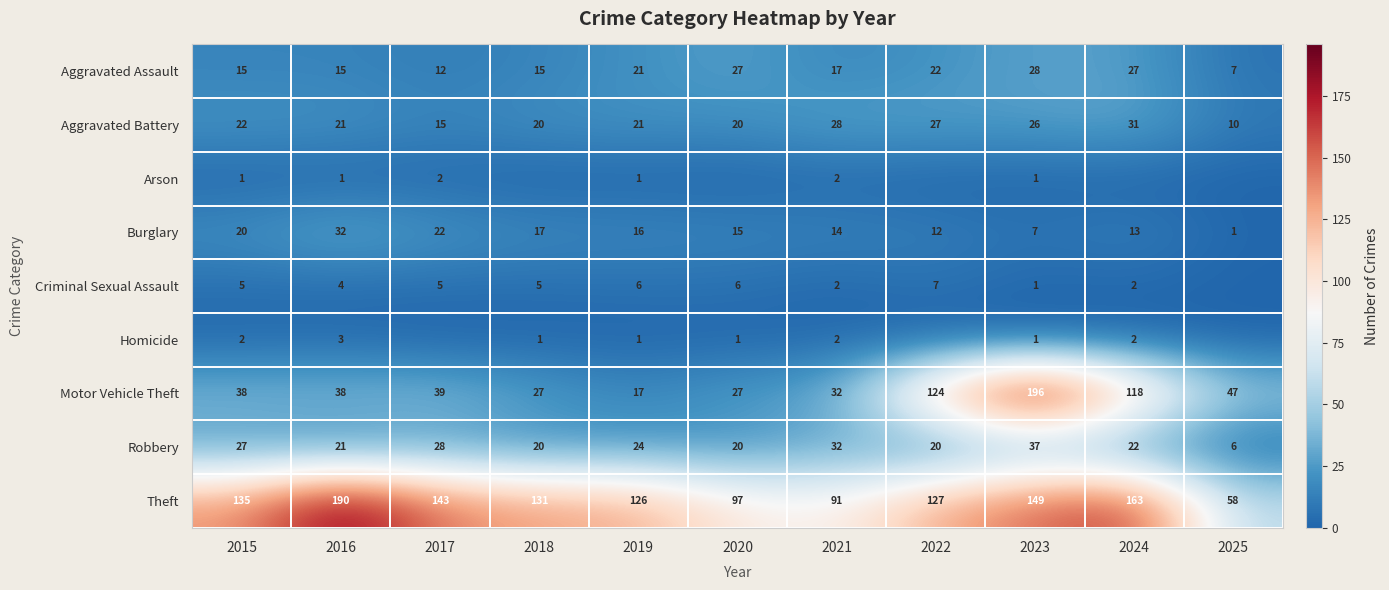

How many data points in Burglary are less than 15?

5